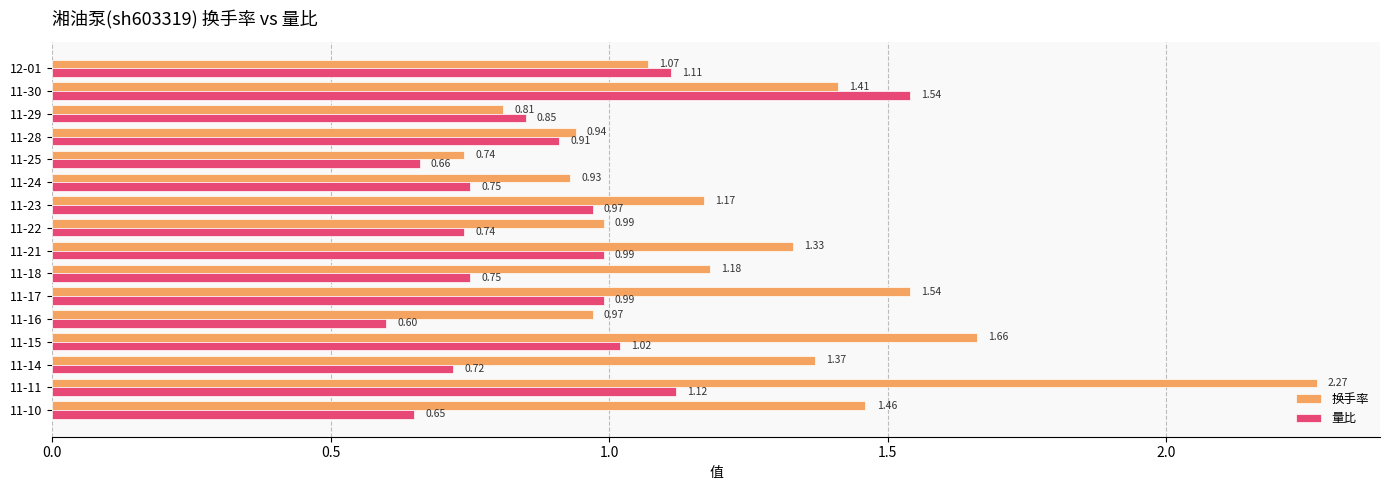

What is the total value across all series at 11-16?

1.6